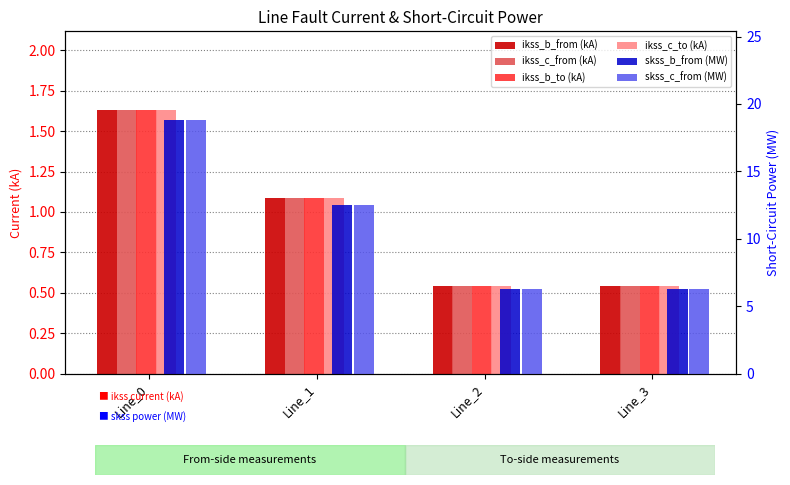

What is the highest value of the pf_skss_b_from_mw series?

18.8